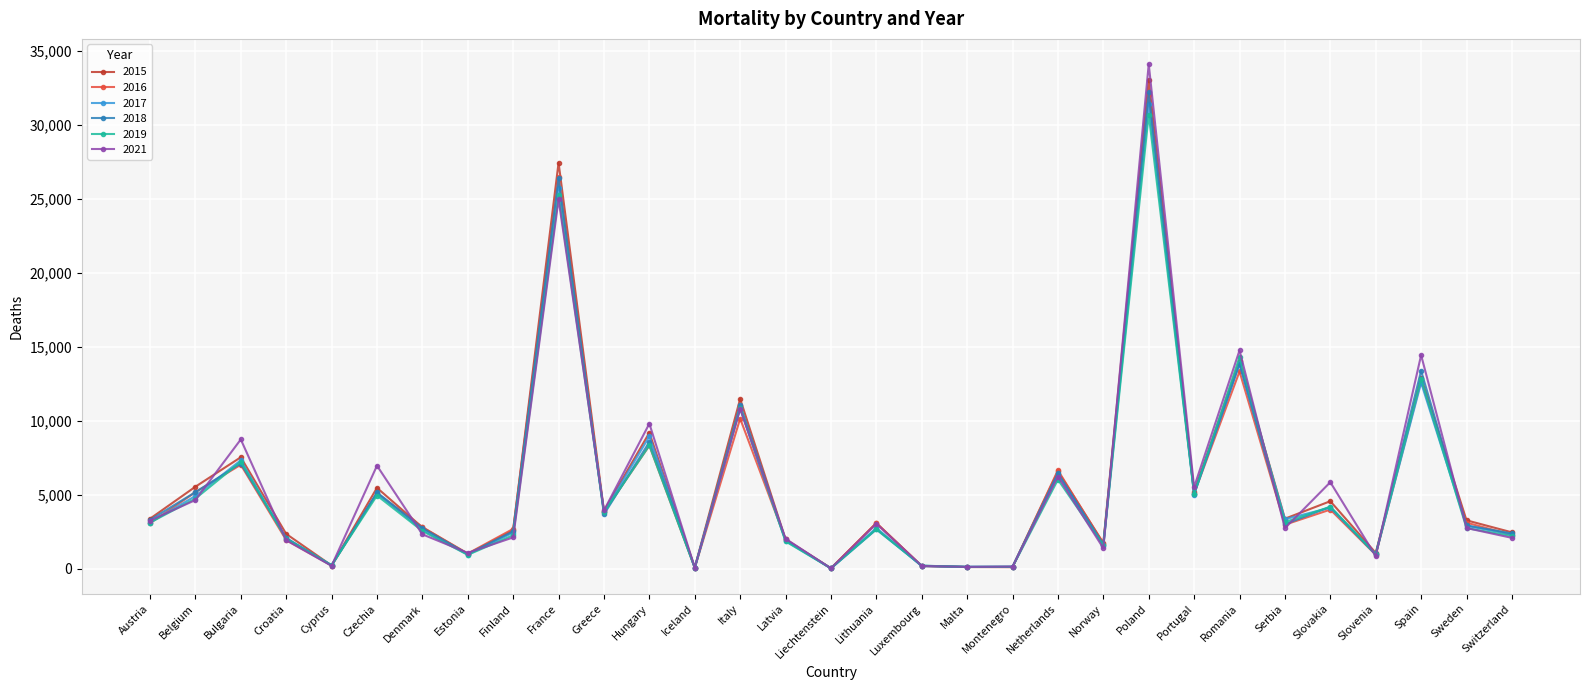

At which category is the sum across all series the highest?

Poland